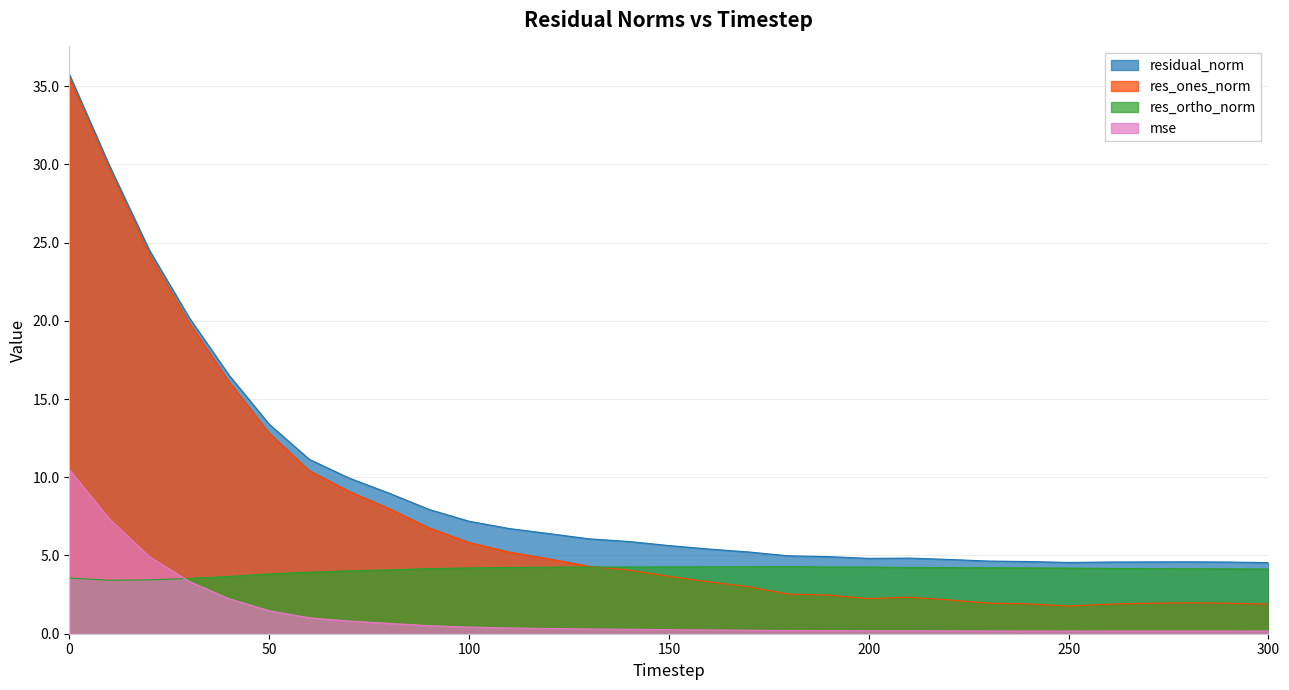

At 220, list the series in order from smallest to largest.

mse, res_ones_norm, res_ortho_norm, residual_norm